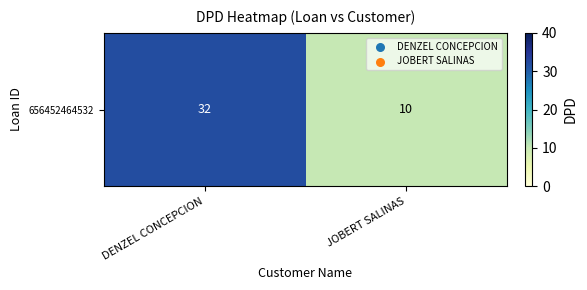

Count the values in the range 10 to 32.

2